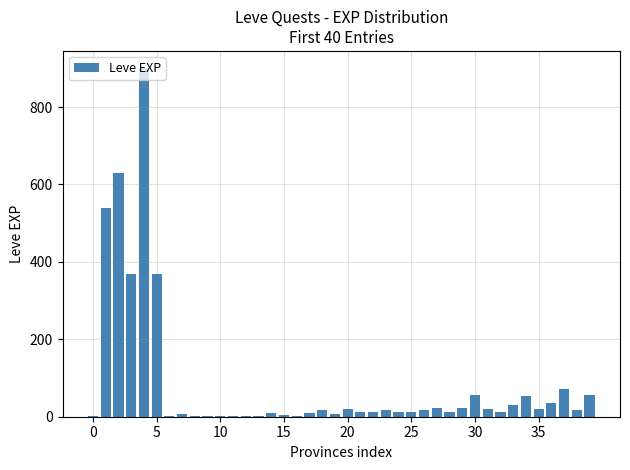

What is the greatest value displayed?

900